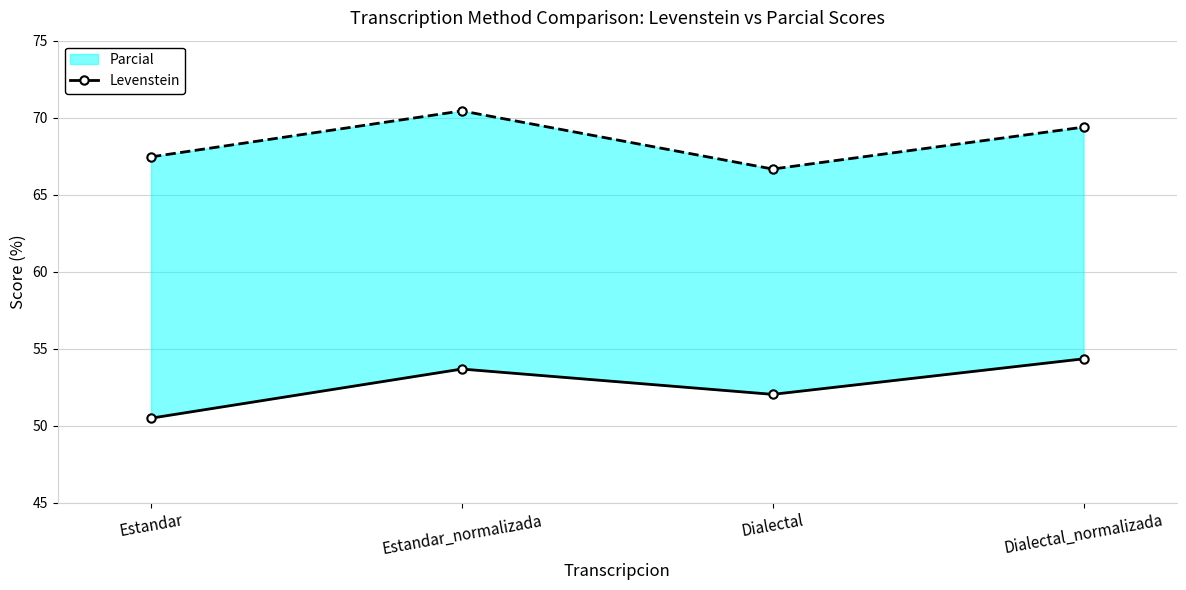

How many interior local valleys (lower than both neighbors) does the data have?

1